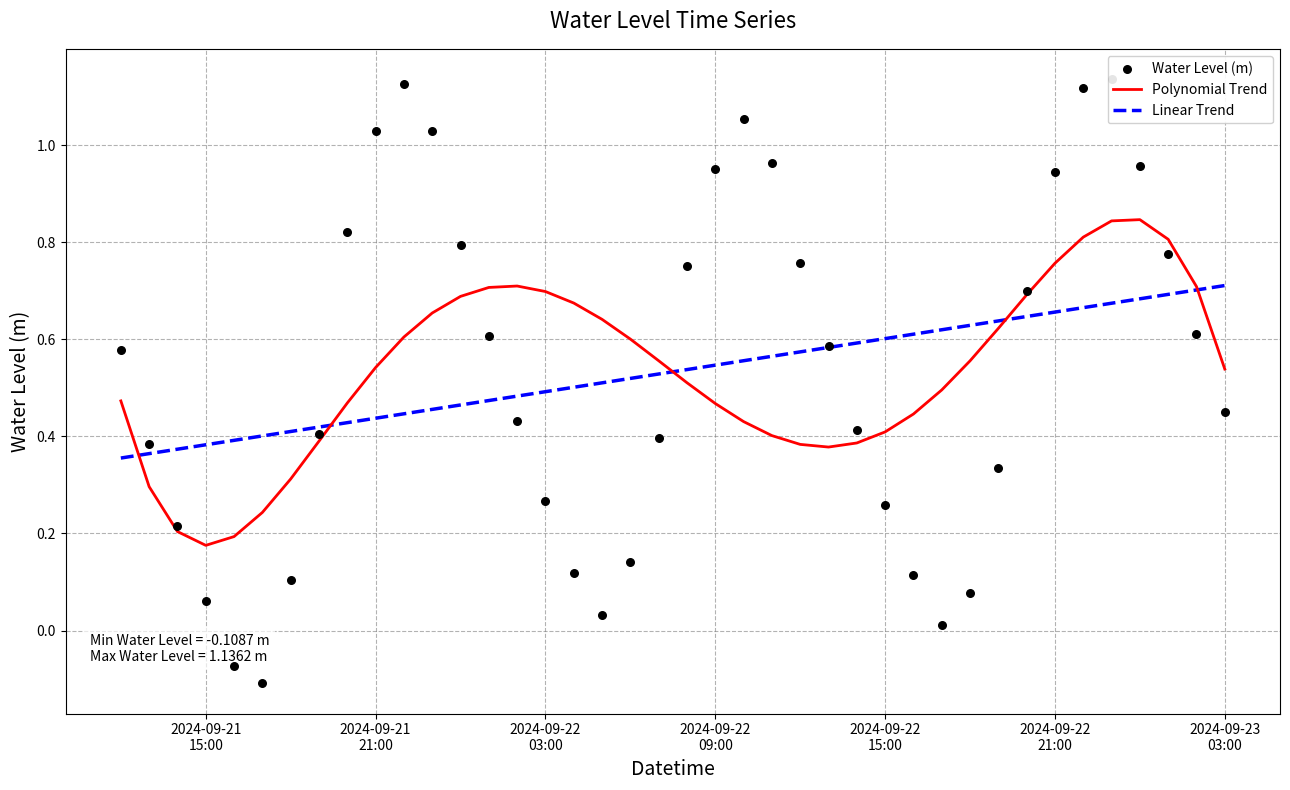

What are all the series names shown in the legend?

Polynomial Trend, Linear Trend, Water Level (m)